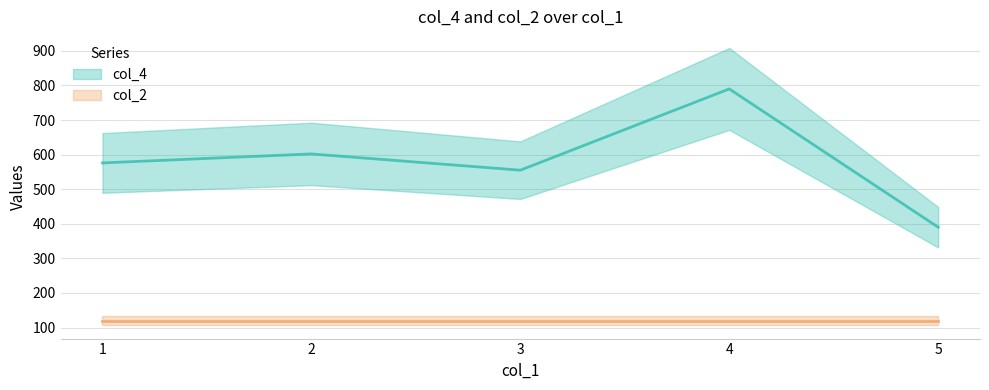

List the labels in order of value, smallest first.

5, 3, 1, 2, 4